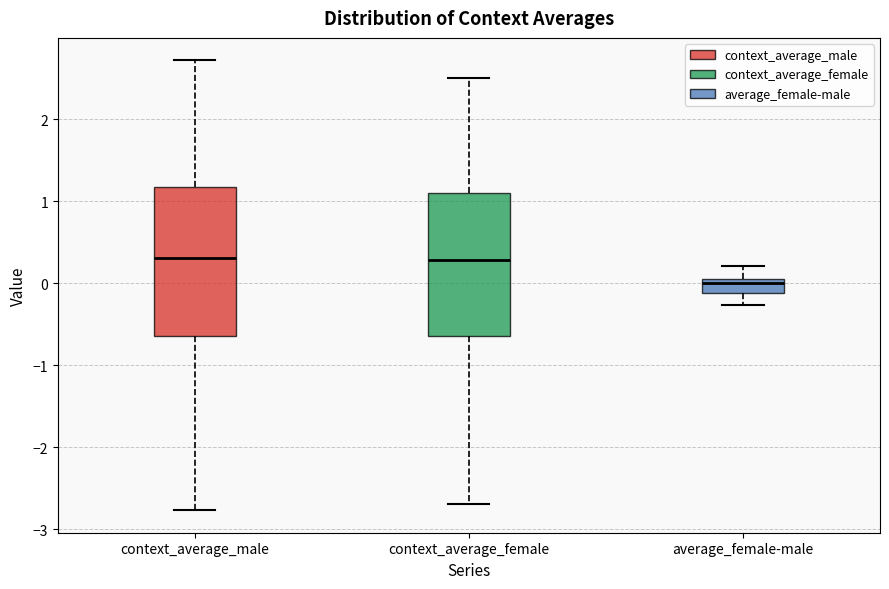

Reading left to right, transcribe this box plot: for each box, give where its median line is, the range the box spans, and where its two whiskers end, as read against the y-axis. The values are not printed on the chart, so give them approximately, as read against the axis.

context_average_male: median 0.3, box -0.6 to 1.2, whiskers -2.8 to 2.7
context_average_female: median 0.3, box -0.6 to 1.1, whiskers -2.7 to 2.5
average_female-male: median 0.0, box -0.1 to 0.1, whiskers -0.3 to 0.2